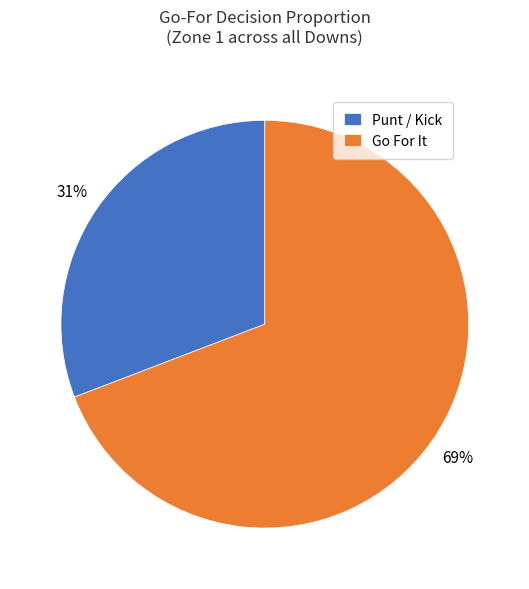

To the nearest percent, what portion does Go For It represent?

69%